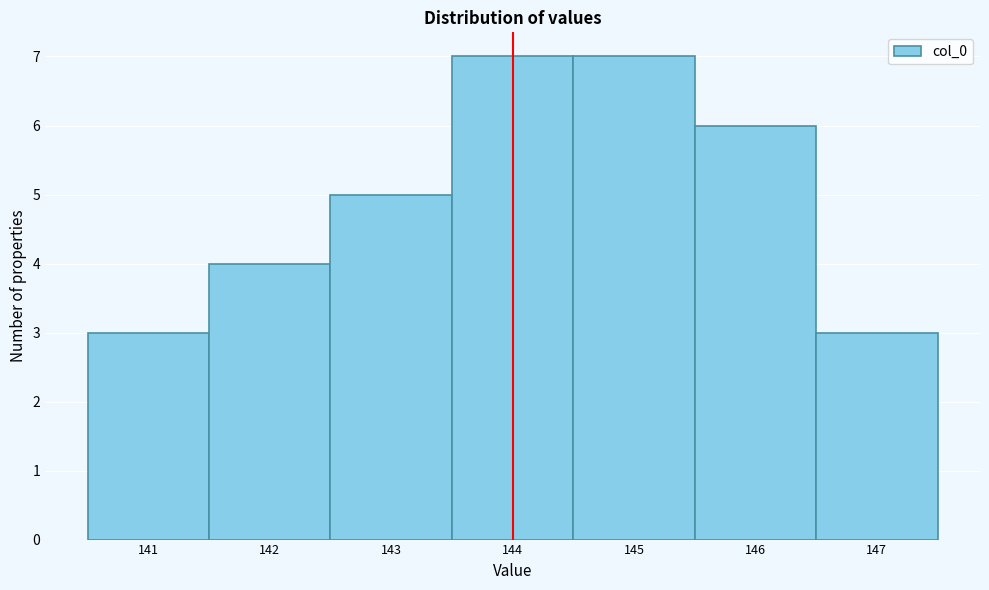

Reading left to right, transcribe this chart: for each bar, give the range it covers on the x-axis and its height. The values are not printed on the chart, so give them approximately, as read against the axis.

140.5 to 141.5: 3
141.5 to 142.5: 4
142.5 to 143.5: 5
143.5 to 144.5: 7
144.5 to 145.5: 7
145.5 to 146.5: 6
146.5 to 147.5: 3